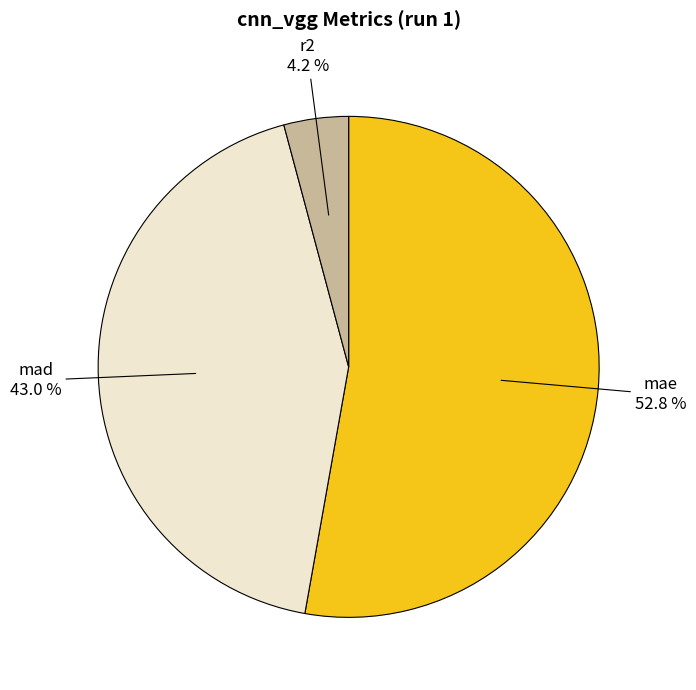

To the nearest percent, what portion does mad represent?

43%